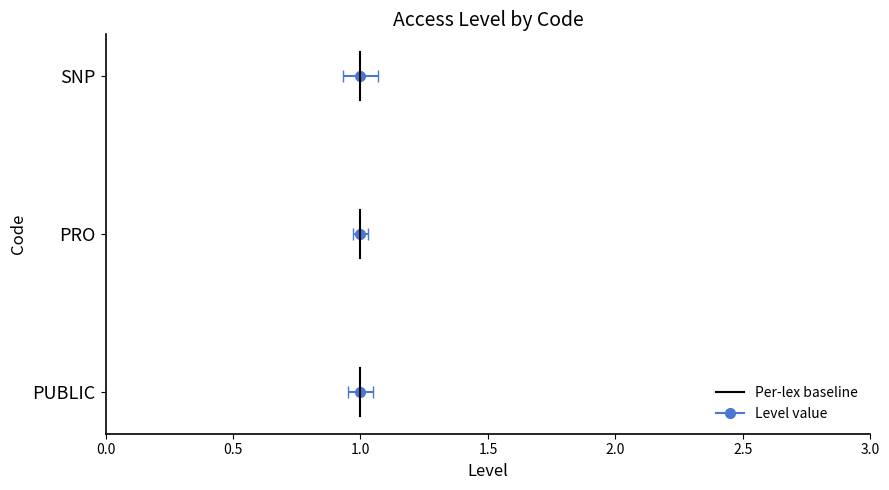

How many distinct data groups are displayed?

1